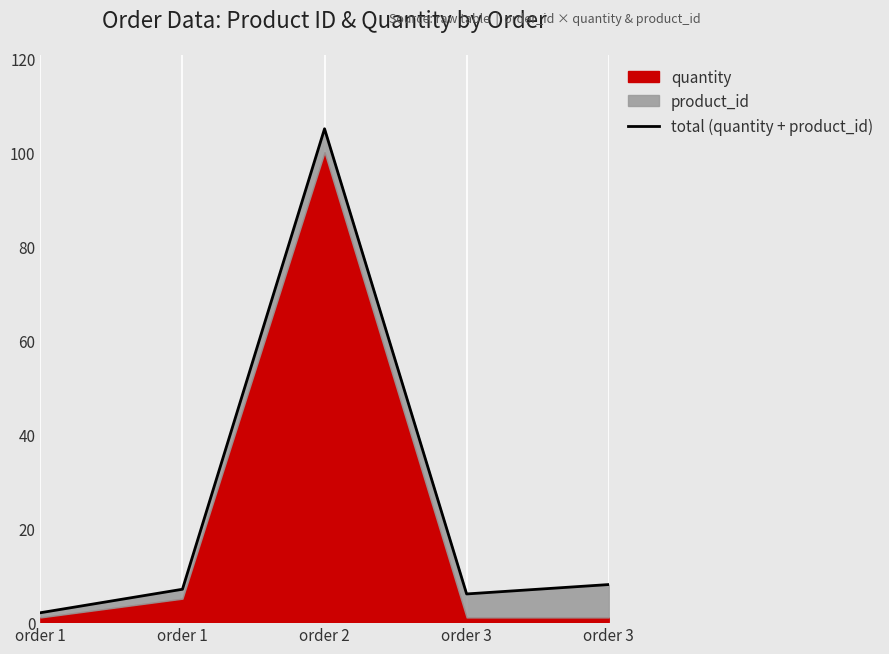

What is the change in value from order 2 to order 3?

-97